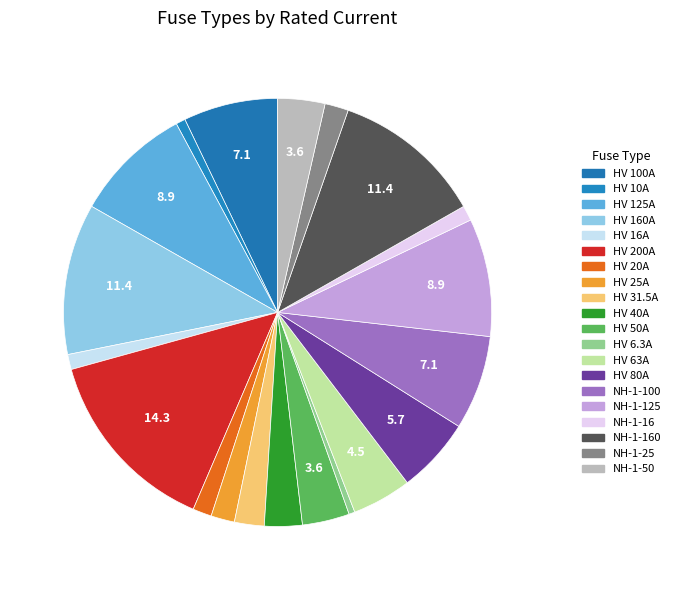

Approximately how many times larger is the value at HV 10A compared to HV 125A?

0.1